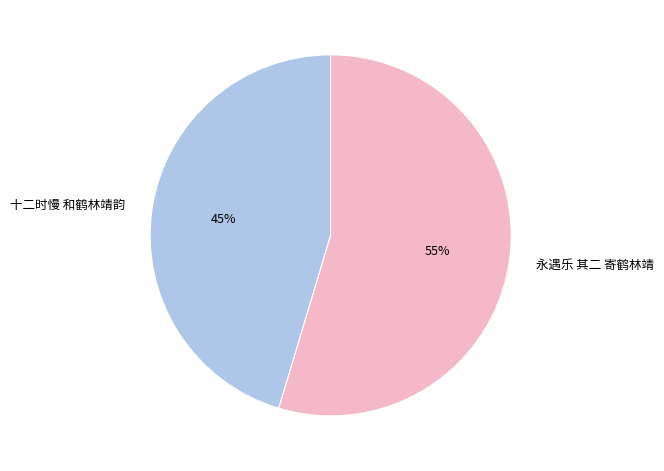

How many segments does this pie chart have?

2